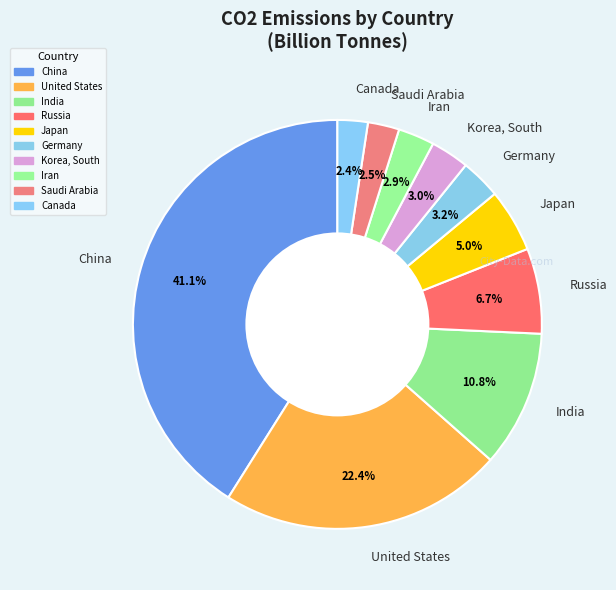

How many slices are in this pie chart?

10